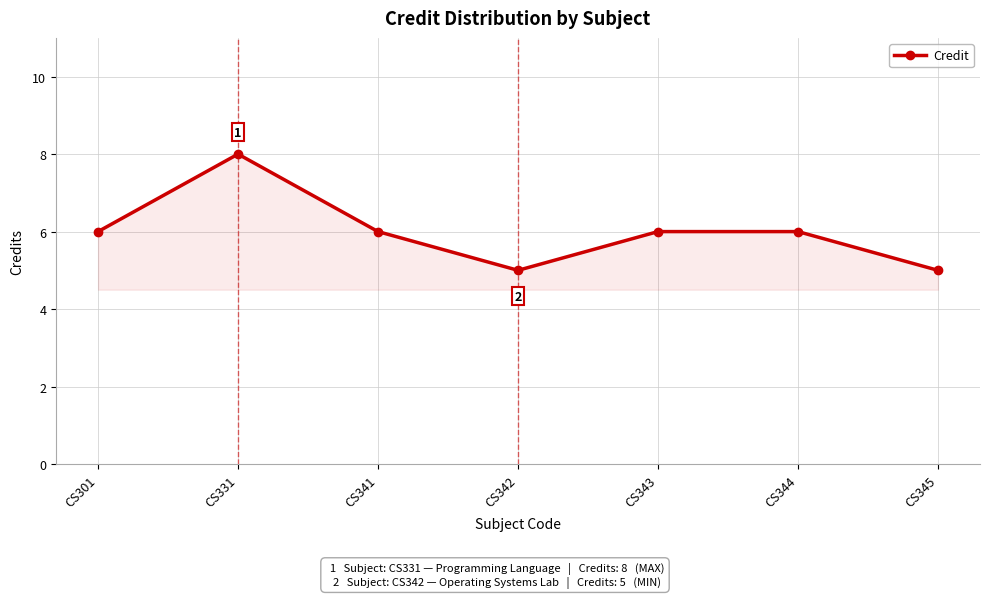

Between CS345 and CS301, which is larger?

CS301